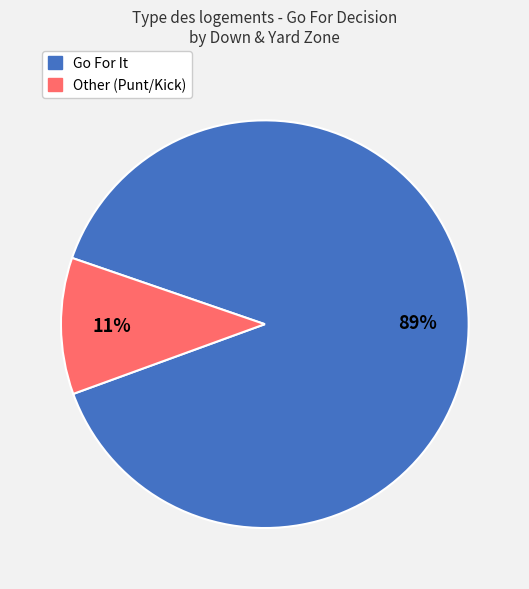

To the nearest percent, what is the difference between the largest and smallest slice percentages?

78%